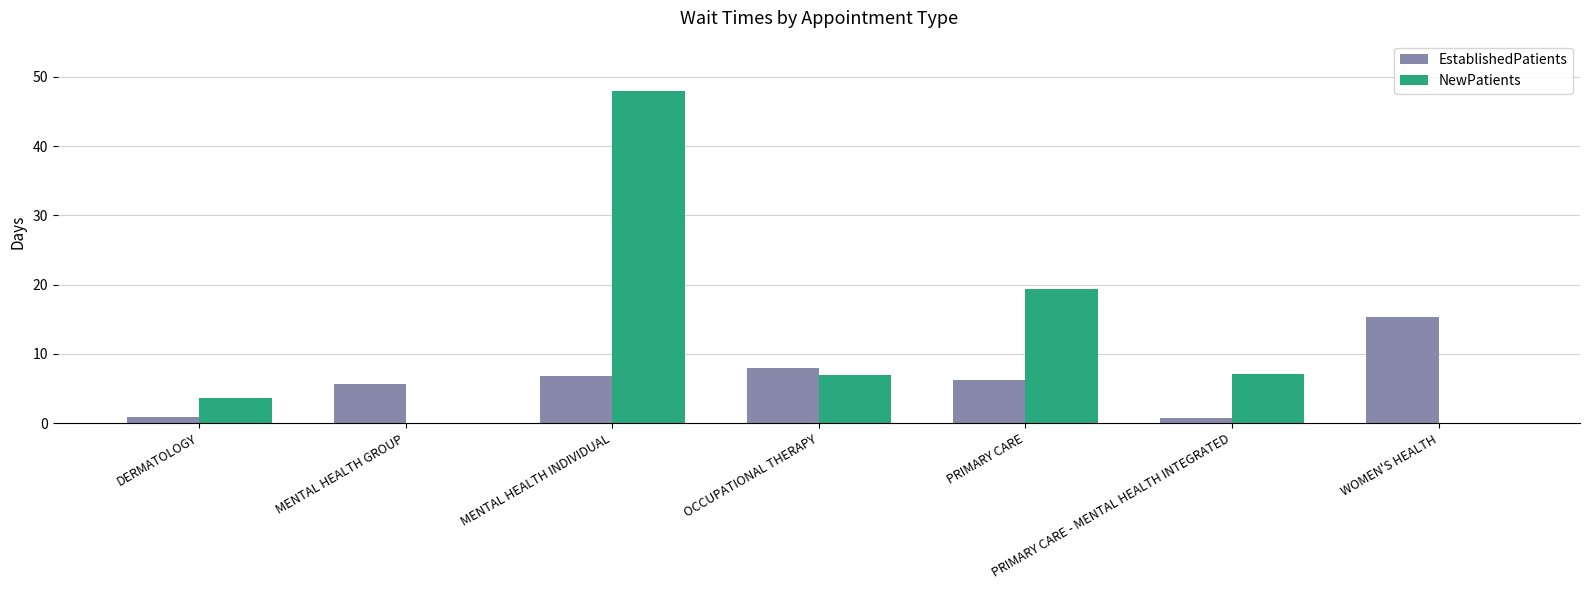

Between PRIMARY CARE - MENTAL HEALTH INTEGRATED and WOMEN'S HEALTH, which series saw the biggest shift?

EstablishedPatients